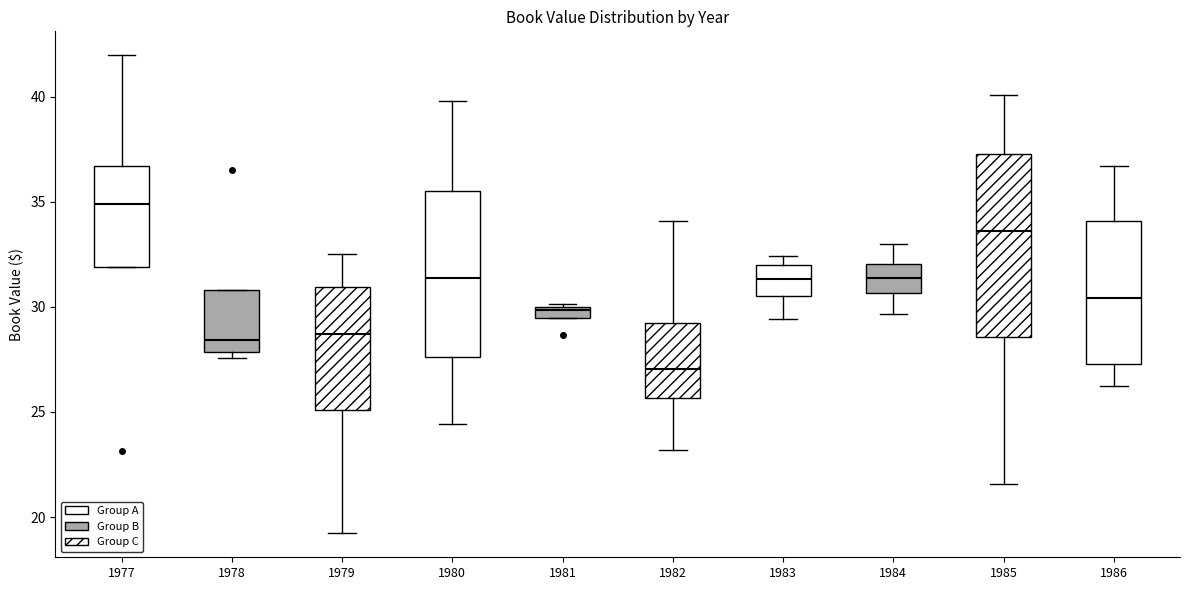

Where does the median line of the box at x = 1983 sit on the y-axis? The values are not printed on the chart, so give them approximately, as read against the axis.

31.5